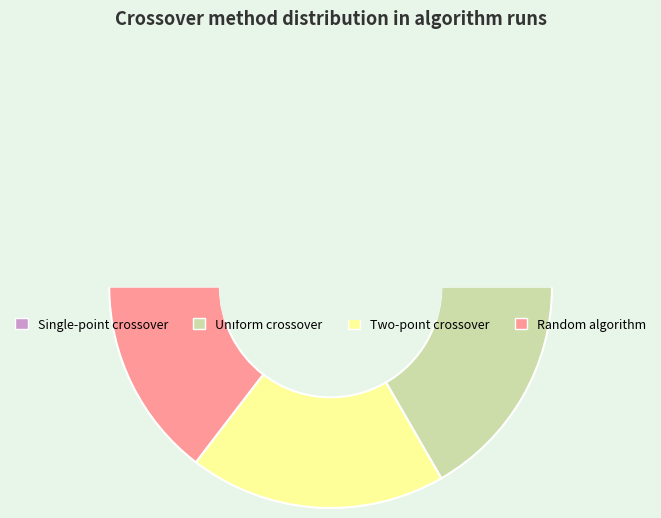

How many segments does this pie chart have?

4